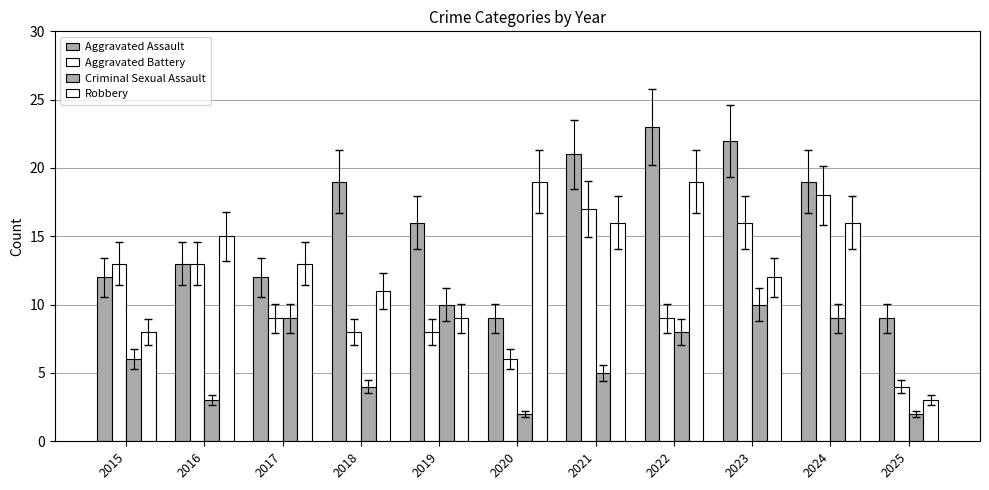

What is the value of the Aggravated Battery bar at the 1st from the left?

13